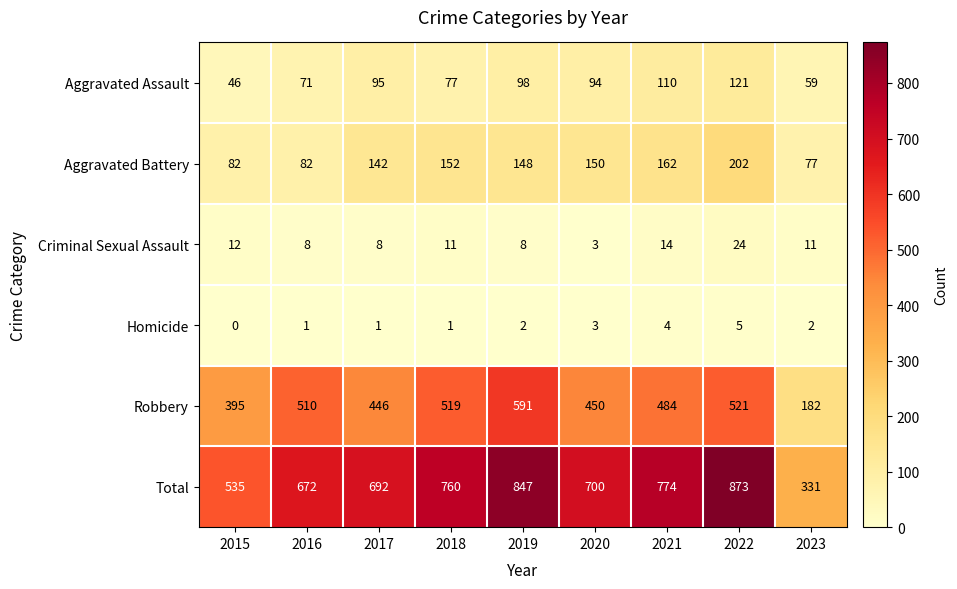

List the series in order of their peak value, lowest first.

Homicide, Criminal Sexual Assault, Aggravated Assault, Aggravated Battery, Robbery, Total